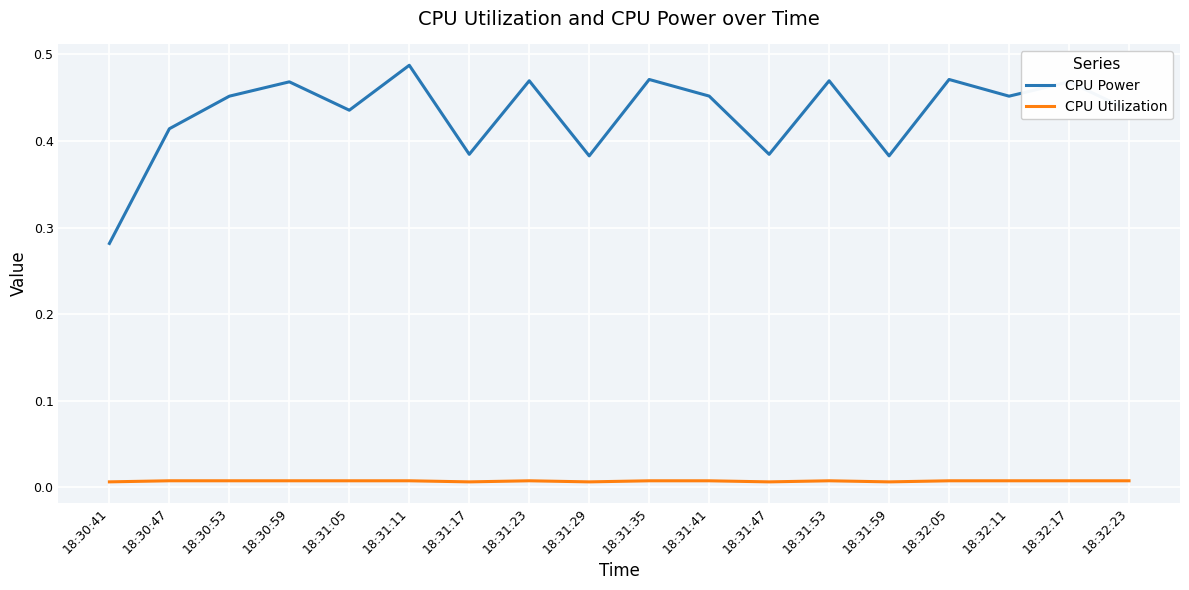

What is the difference between the maximum and minimum values in the CPU Power series?

0.2